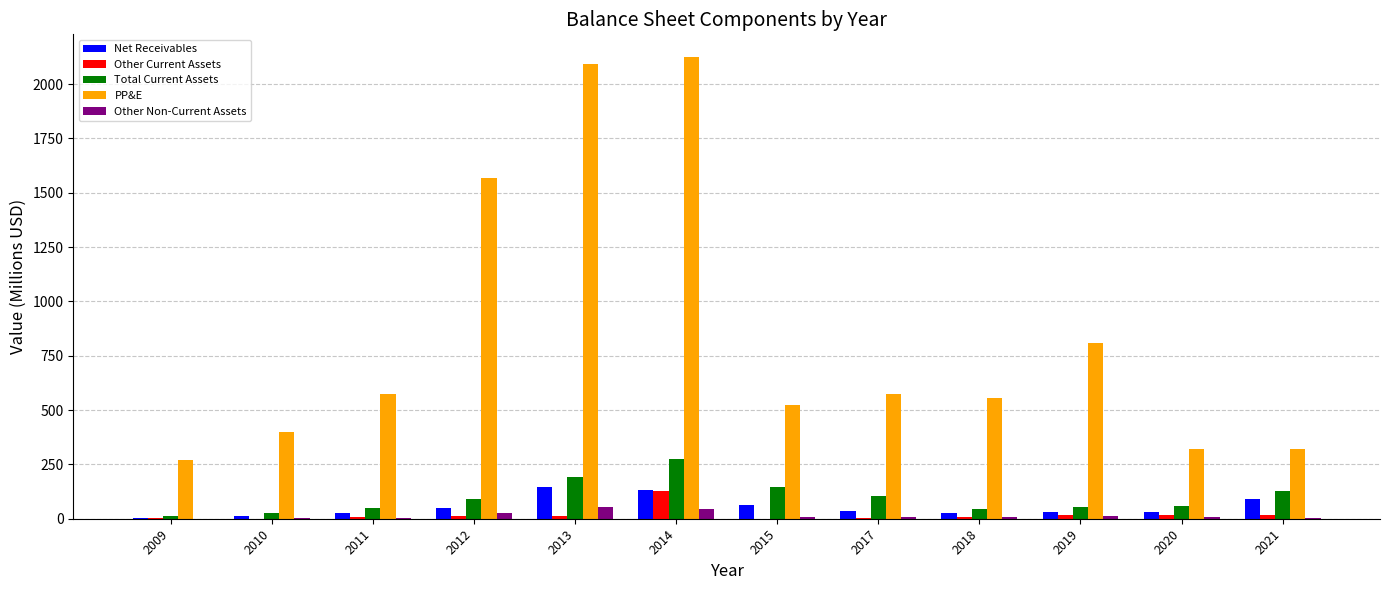

Is the value of PP&E at 2014 greater than the value of Net Receivables at 2011?

Yes